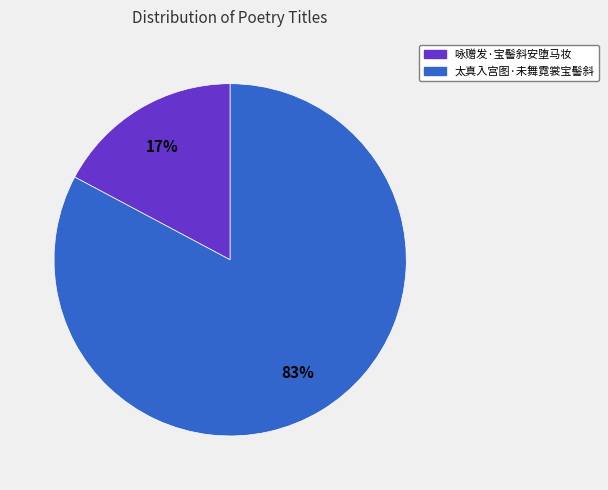

Does any single category account for the majority?

Yes